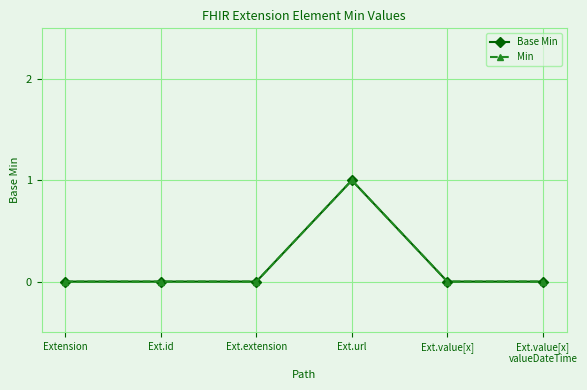

List the labels in order of Base Min value, largest first.

Ext.url, Extension, Ext.id, Ext.extension, Ext.value[x], Ext.value[x]
valueDateTime